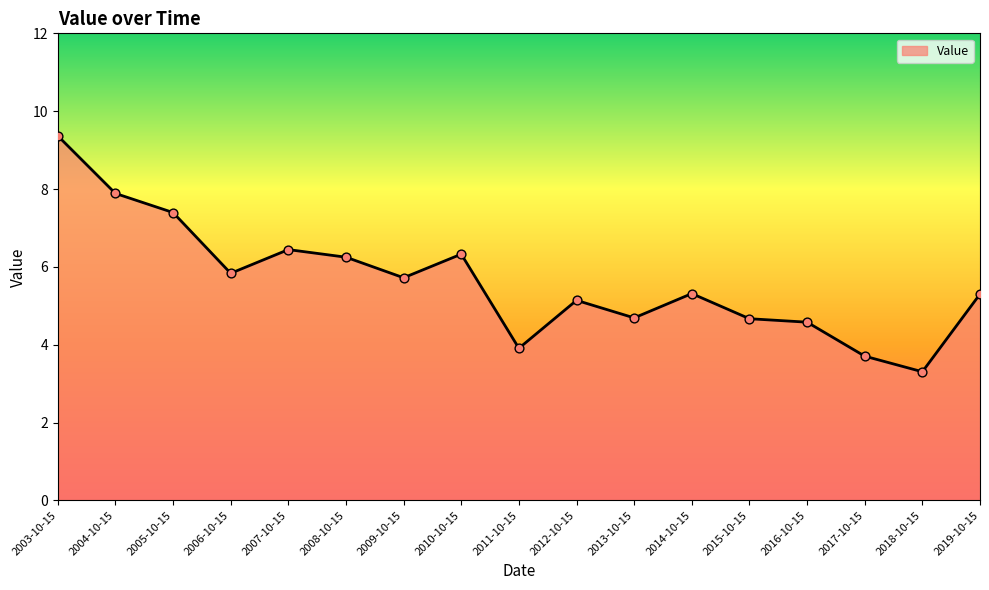

What is the change in value from 2015-10-15 to 2019-10-15?

+0.6